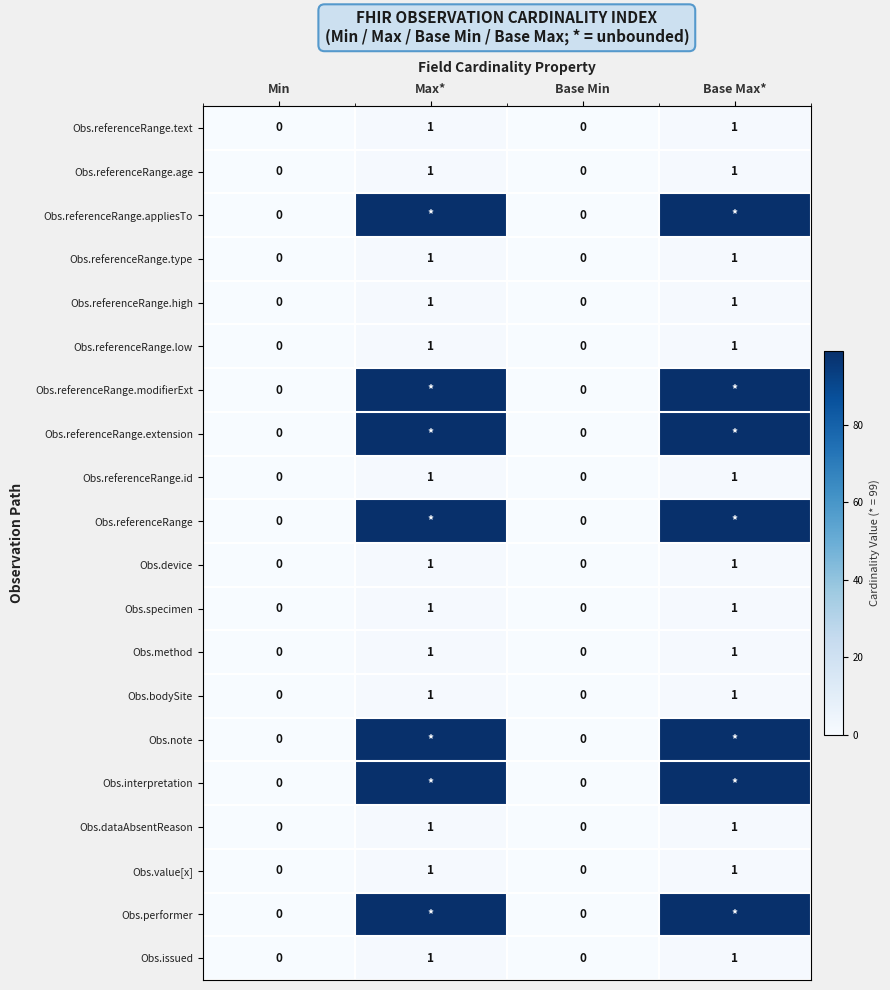

The value of Obs.value[x] at Min is 0. True or false?

True